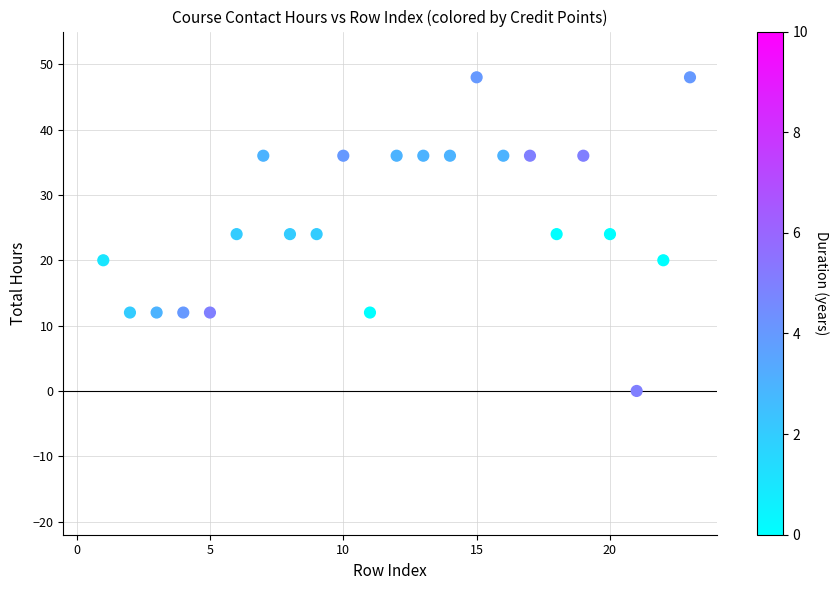

What is the range of Y values (max minus min)?

48